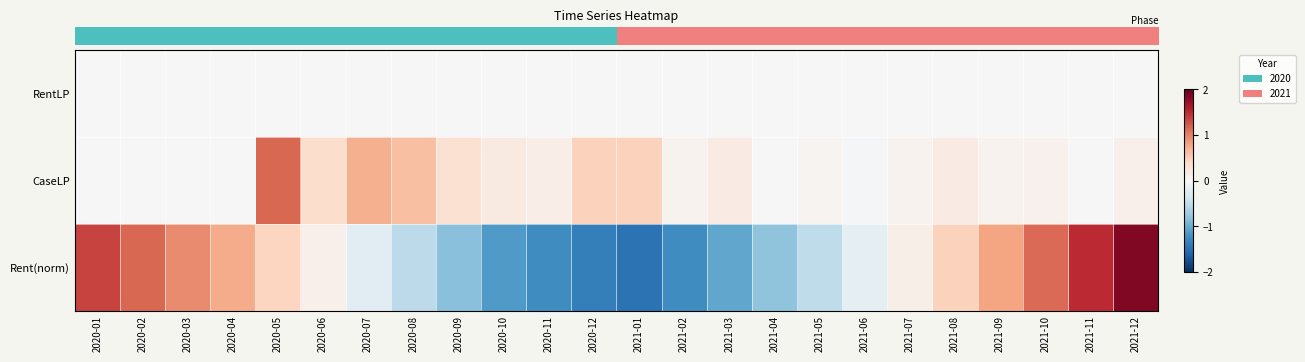

How many distinct data groups are displayed?

3